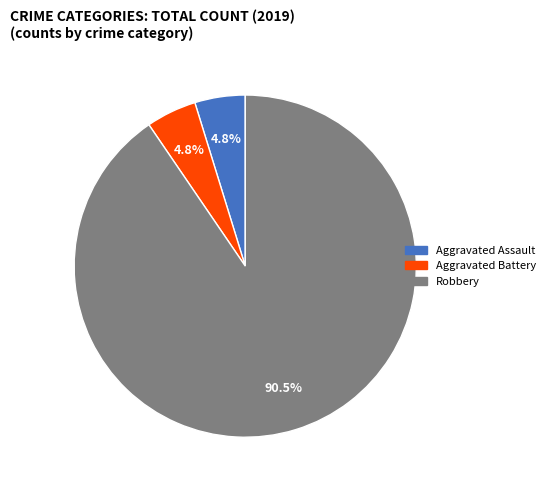

Does any single category account for the majority?

Yes